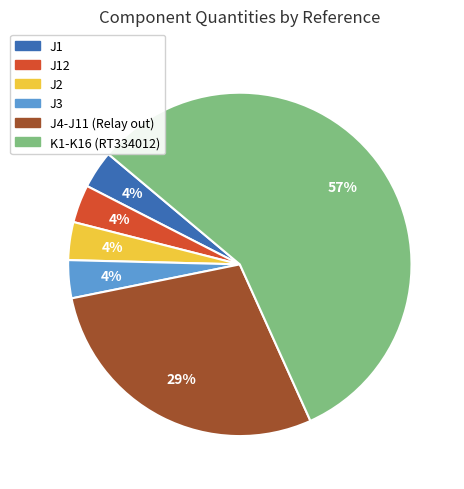

To the nearest percent, what is the average slice percentage?

17%